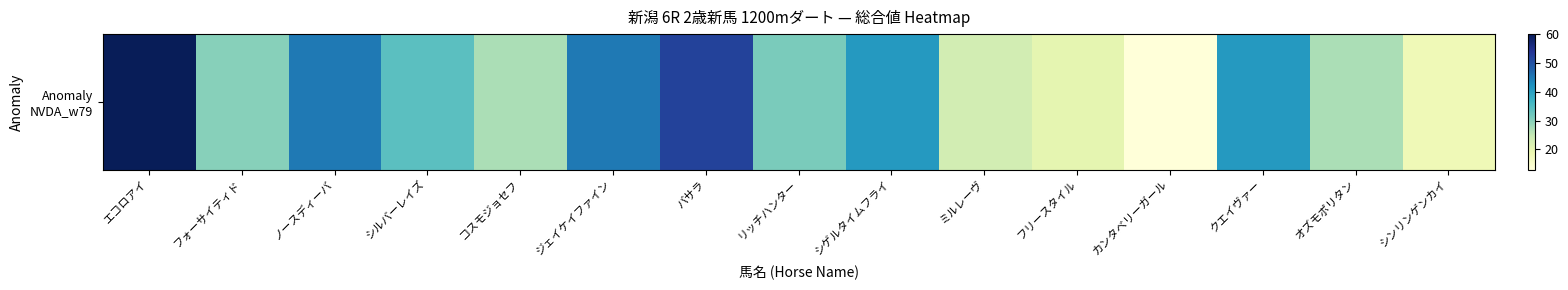

Rank the categories by value from lowest to highest.

カンタベリーガール, シンリンゲンカイ, フリースタイル, ミルレーヴ, コスモジョセフ, オズモポリタン, フォーサイティド, リッチハンター, シルバーレイズ, シゲルタイムフライ, クエイヴァー, ノースディーバ, ジェイケイファイン, バサラ, エコロアイ